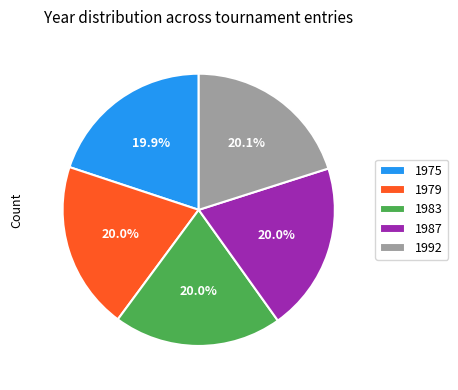

Is the sum of 1979 and 1983 greater than half?

No